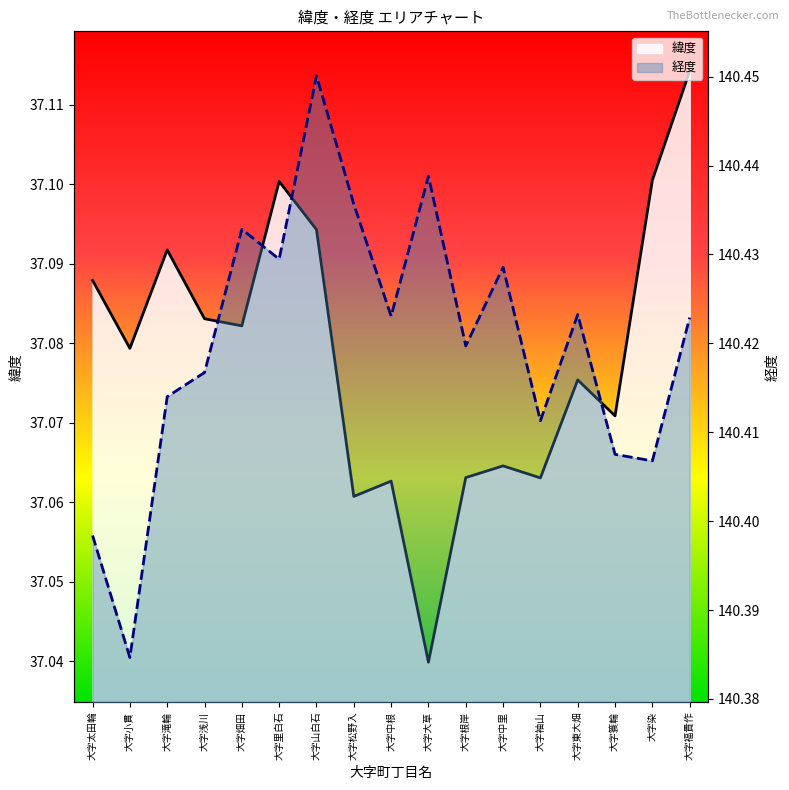

At which label does 緯度 reach its peak?

大字福貴作